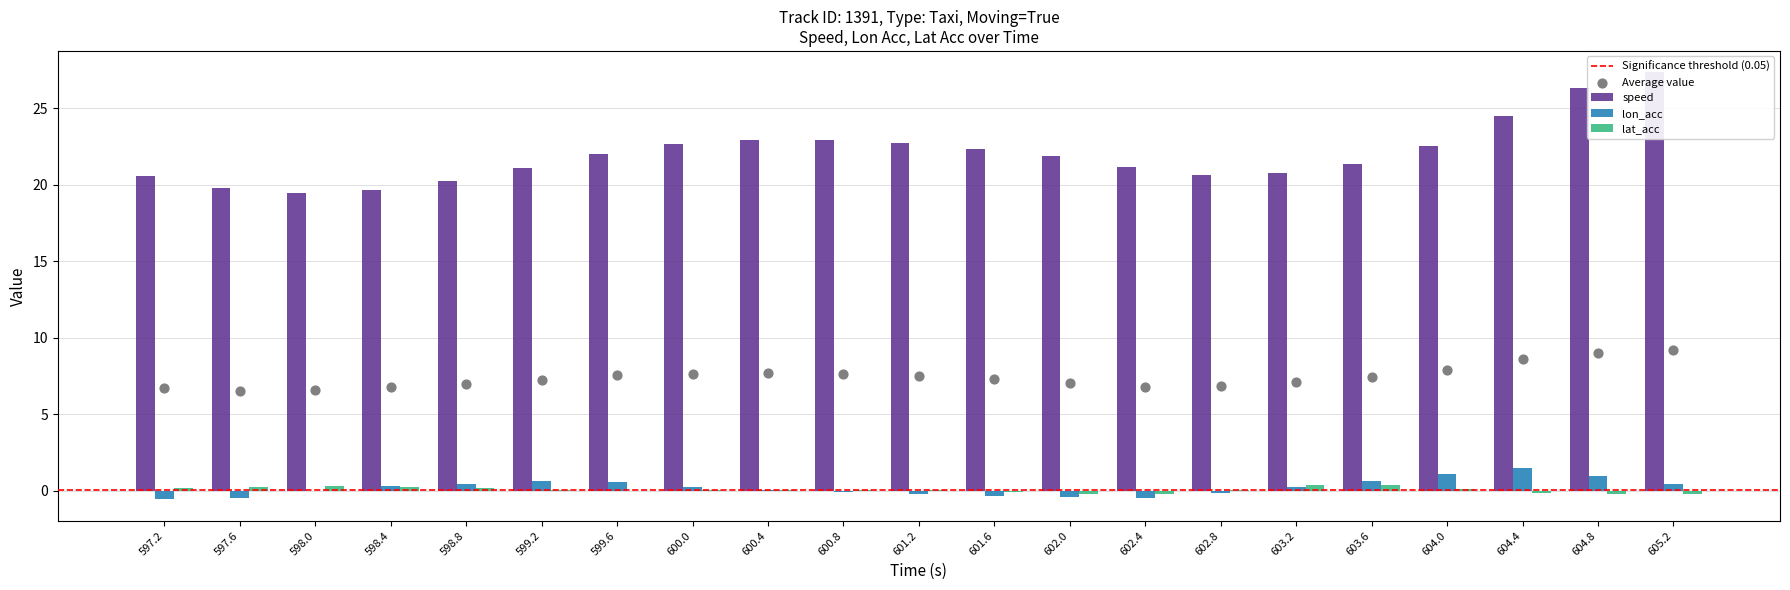

Is the value of lat_acc at 599.2 greater than the value of lon_acc at 604.8?

No